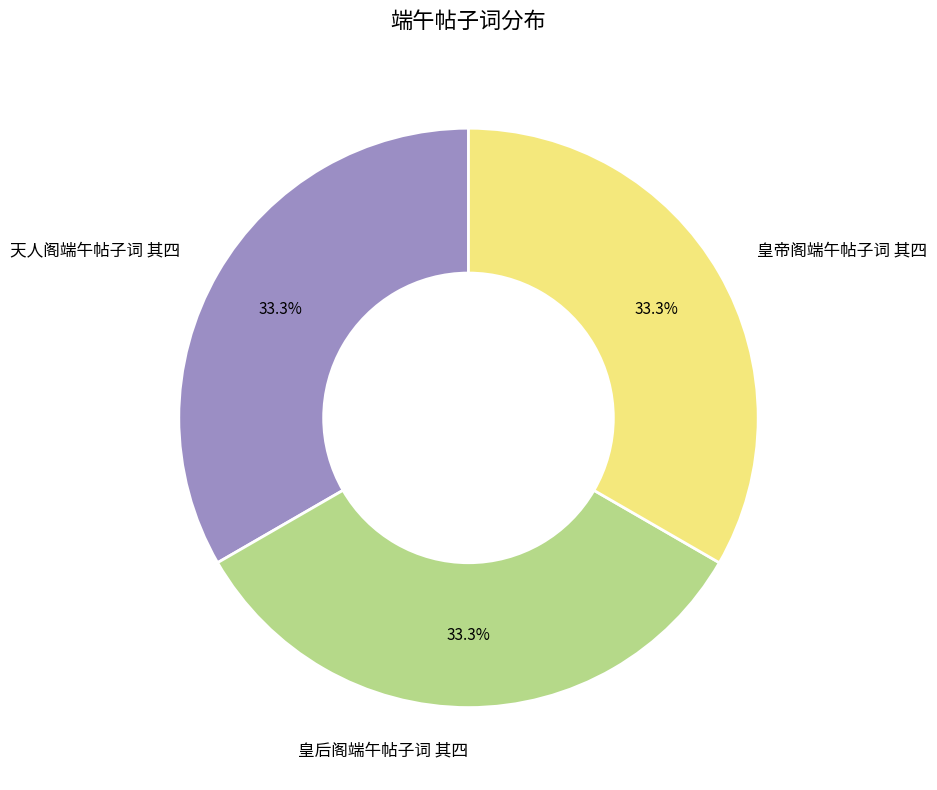

How much of the chart is everything except 皇帝阁端午帖子词 其四?

66.7%